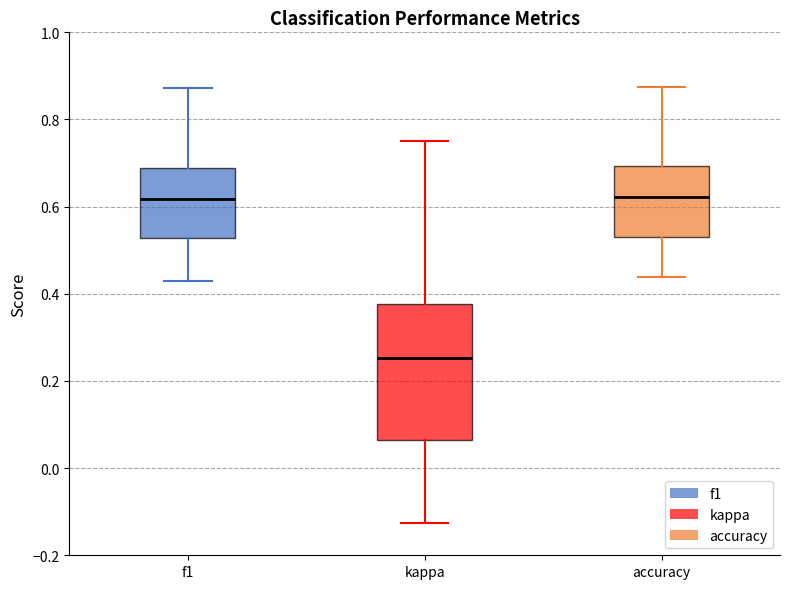

Comparing the boxes themselves (not the whiskers), which one is the tallest?

kappa